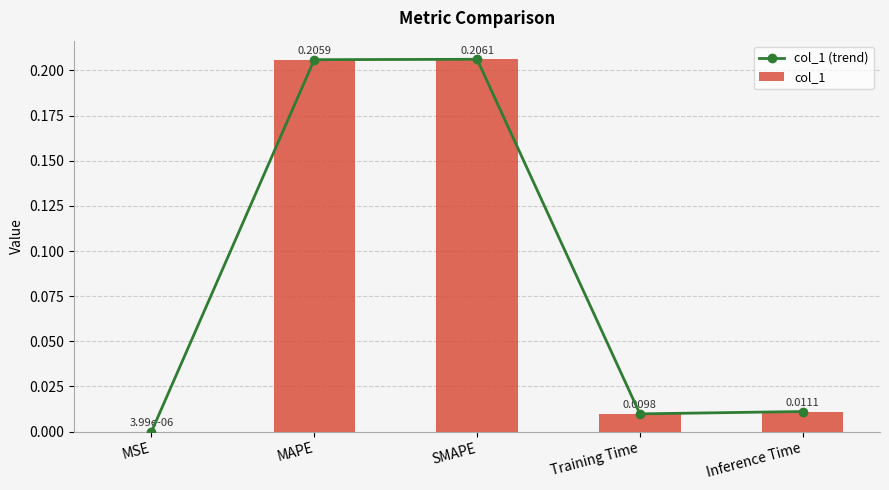

The value of col_1 (trend) at Training Time is 0.0. True or false?

False